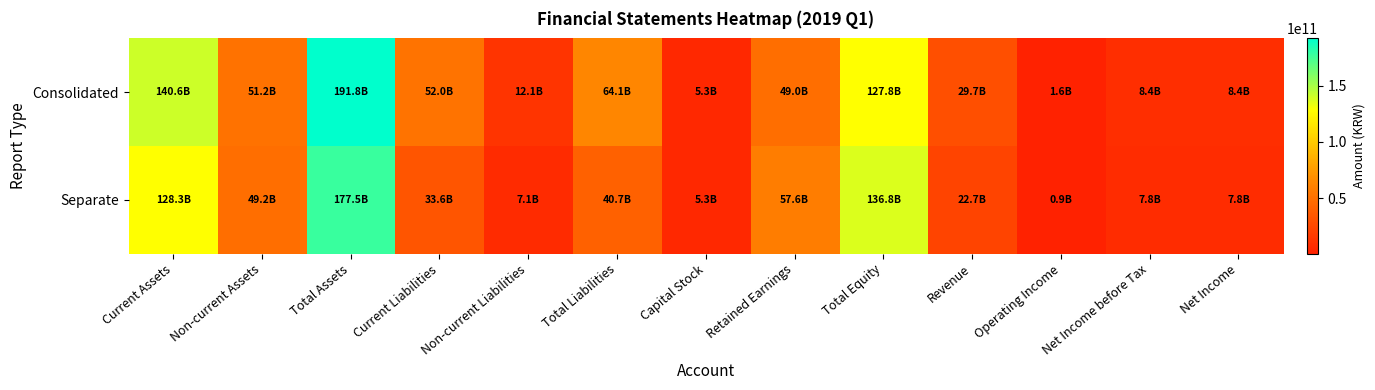

Rank the series by their maximum value, from highest to lowest.

Consolidated, Separate